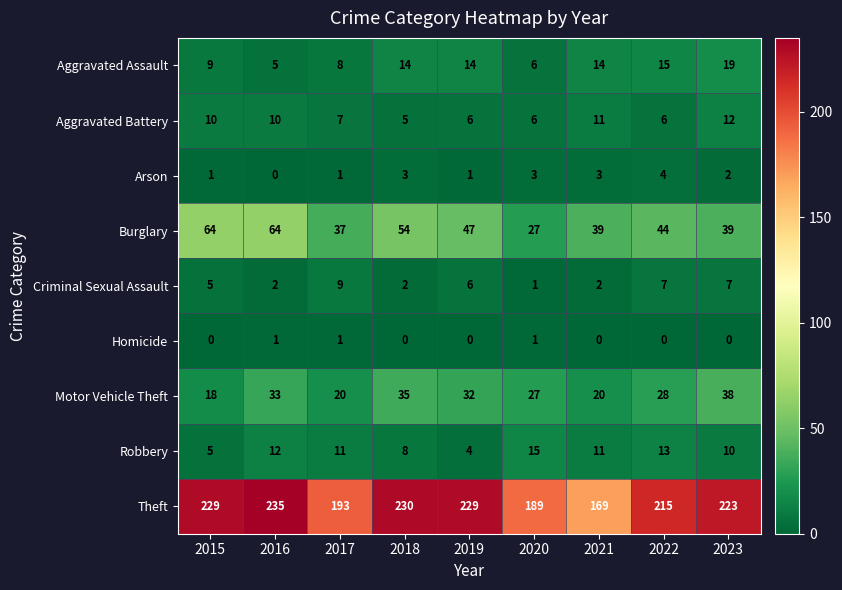

How many values in the Aggravated Battery series are below 7?

4